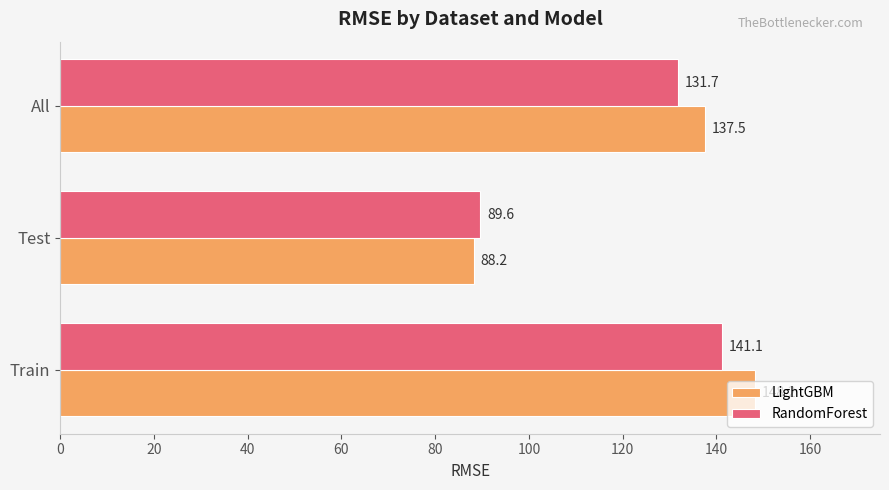

How many distinct data groups are displayed?

2